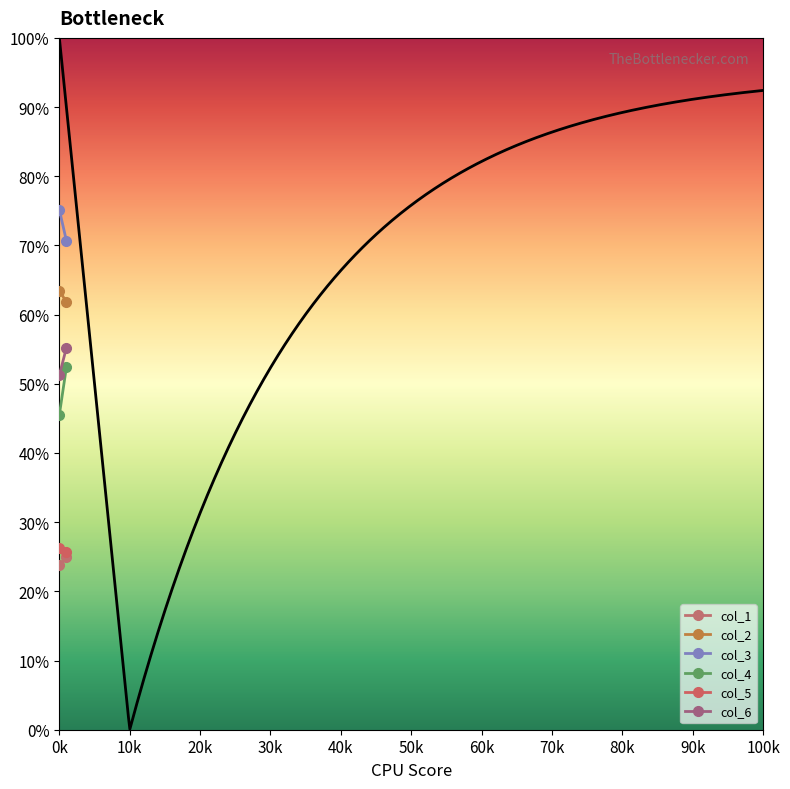

List the labels in order of col_2 value, smallest first.

1, 0